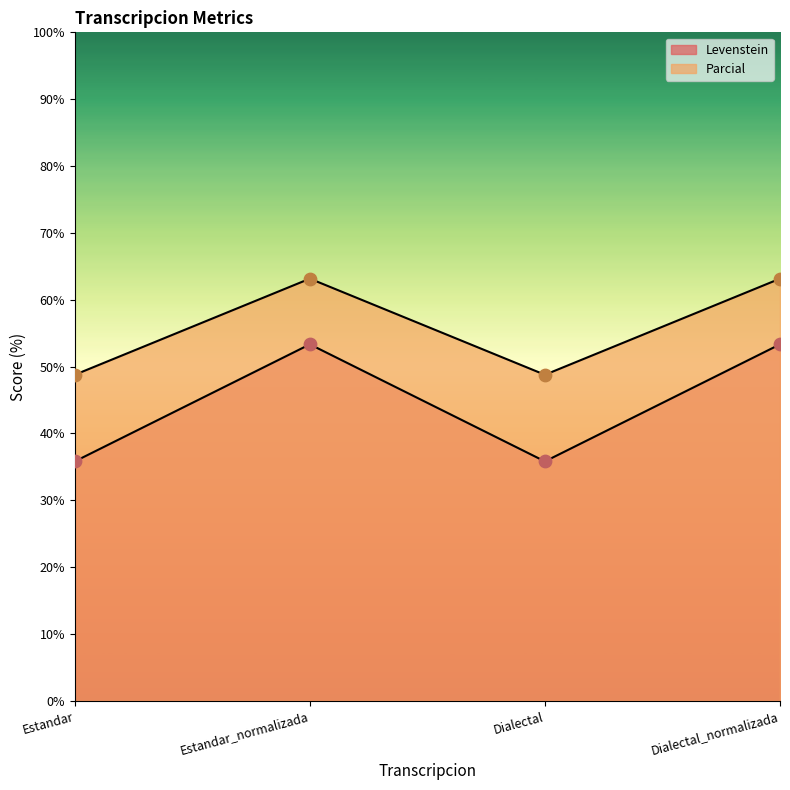

At how many categories does at least one series exceed 57?

2